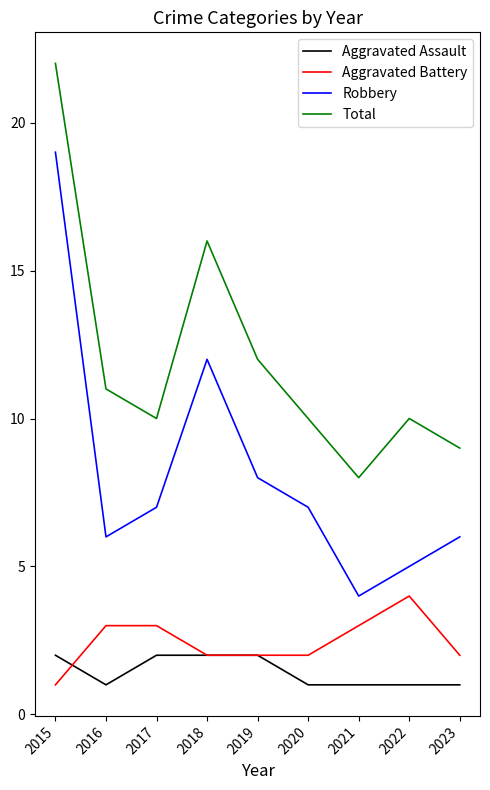

Is the value of Aggravated Assault at 2021 greater than the value of Total at 2022?

No